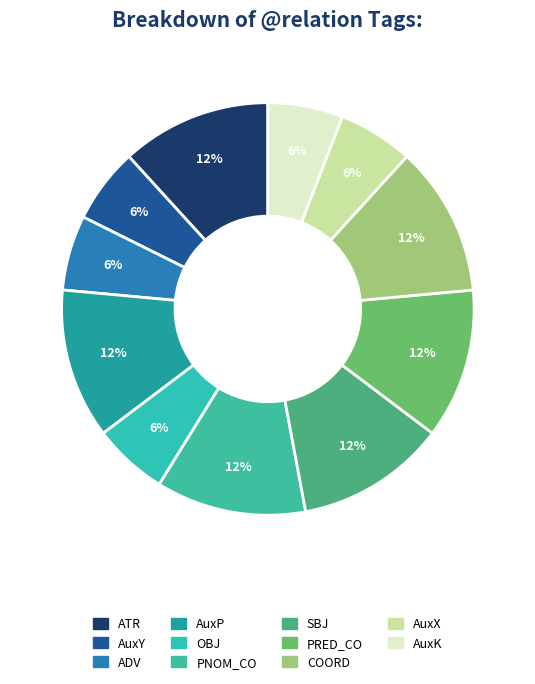

To the nearest percent, what portion does PRED_CO represent?

12%